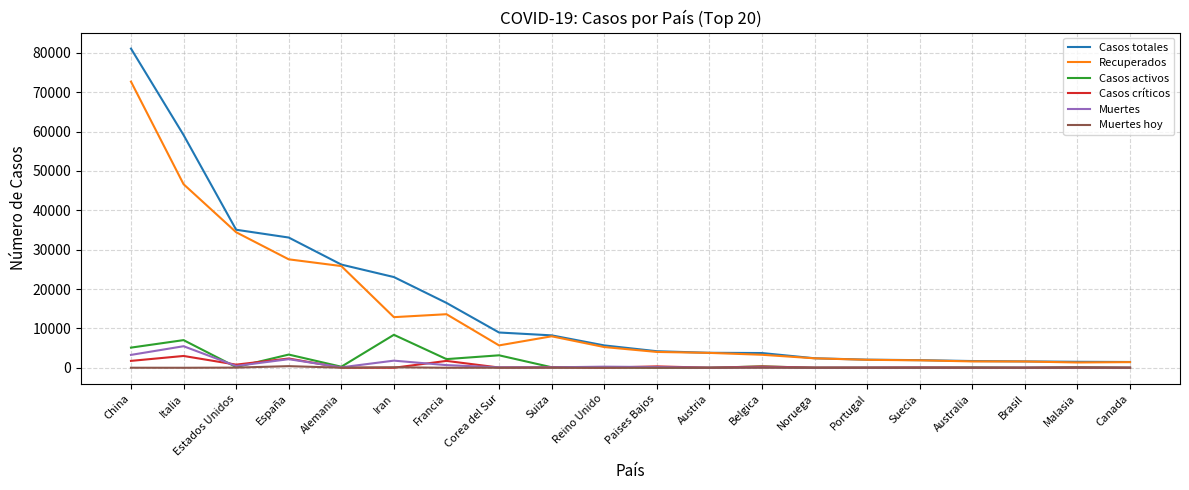

Which label corresponds to the largest value in the chart?

China